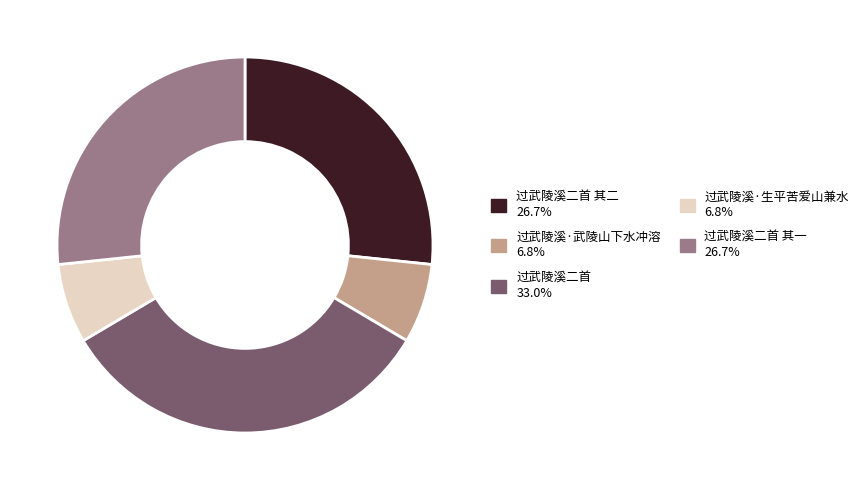

Does any single category account for the majority?

No